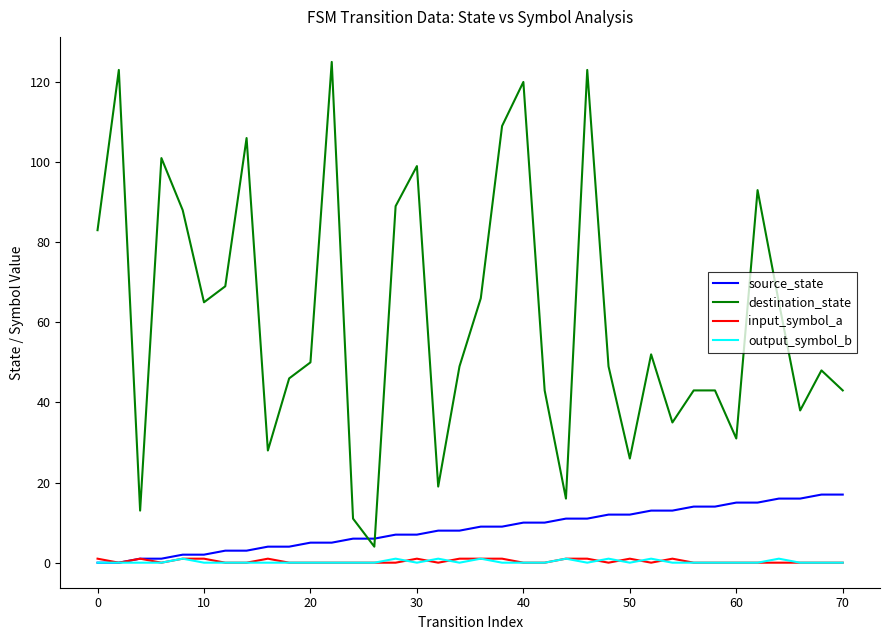

What is the difference between the maximum and minimum values in the output_symbol_b series?

1